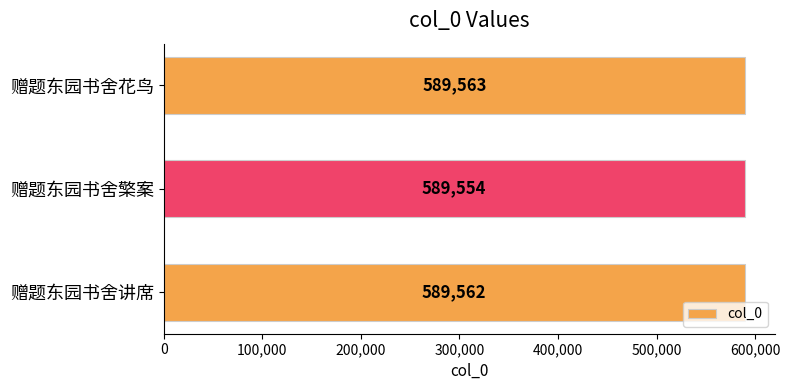

Rank the categories by value from lowest to highest.

赠题东园书舍檠案, 赠题东园书舍讲席, 赠题东园书舍花鸟